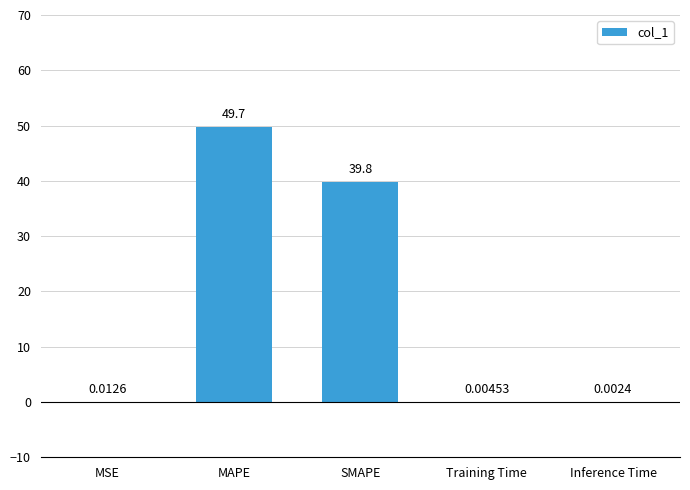

Which category has the highest value across all series?

MAPE